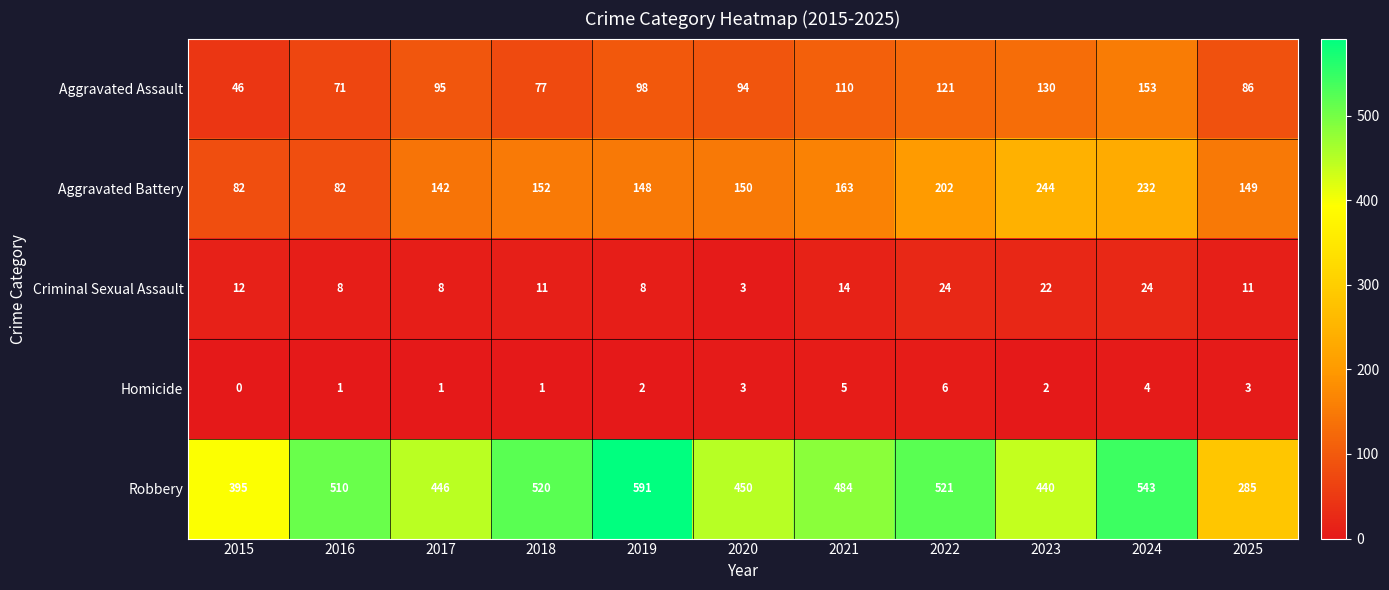

Which category has the lowest value across all series?

2015